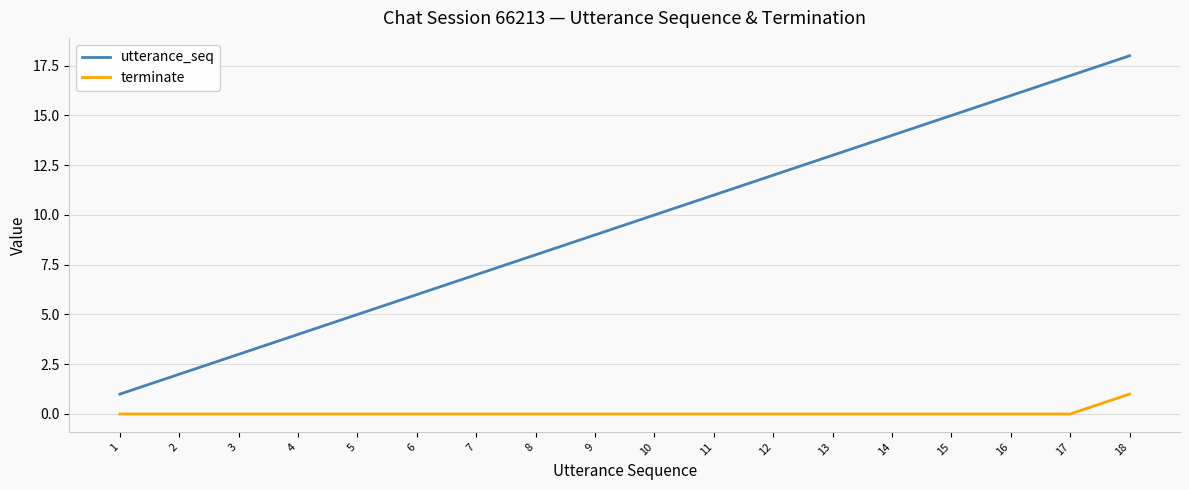

What is the difference between the second highest and second lowest values in the utterance_seq series?

15